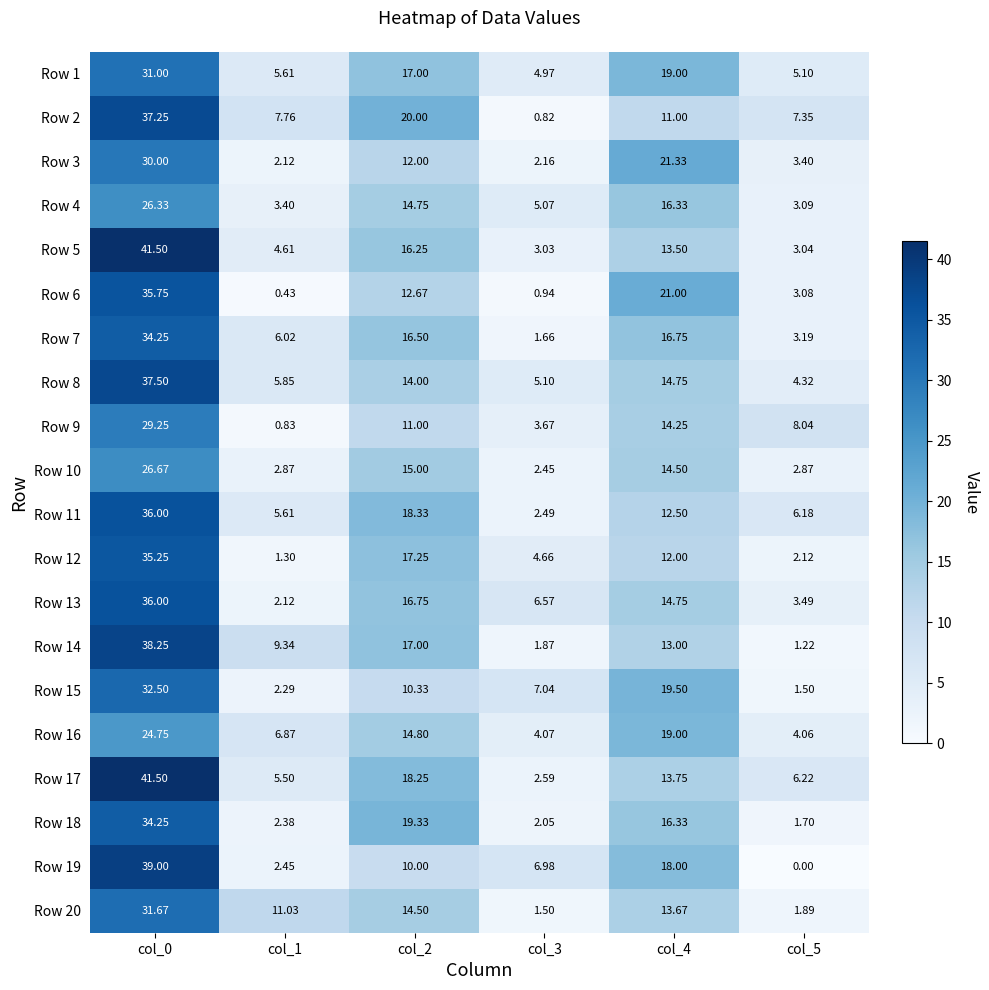

Which series has the largest total across all categories?

Row 17